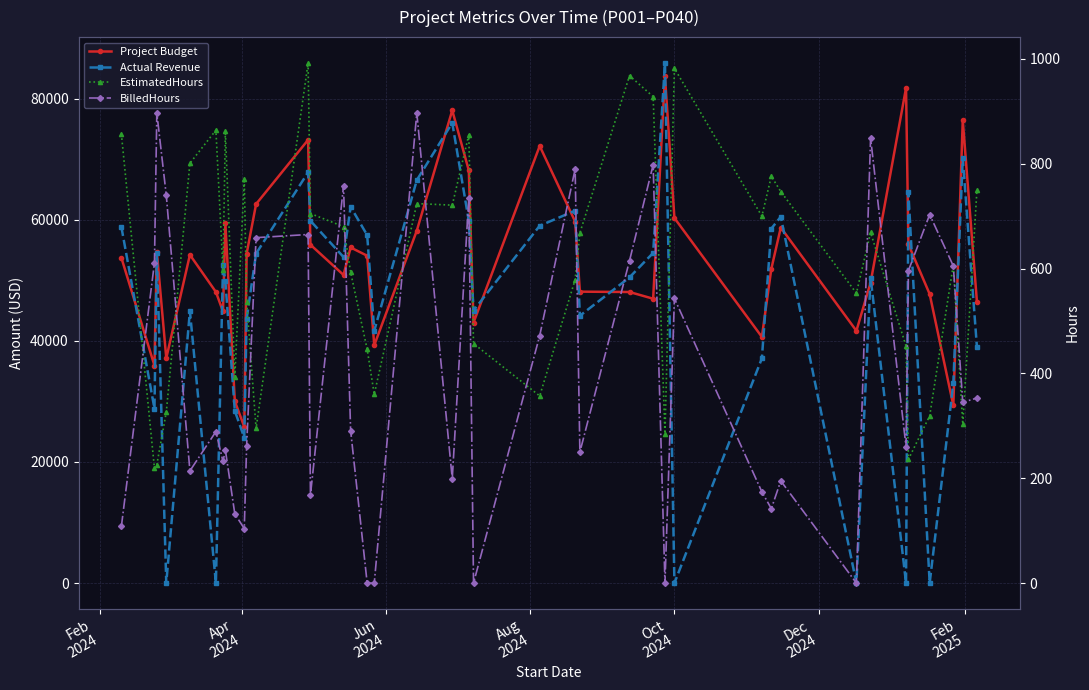

What is the greatest value displayed?

85882.3